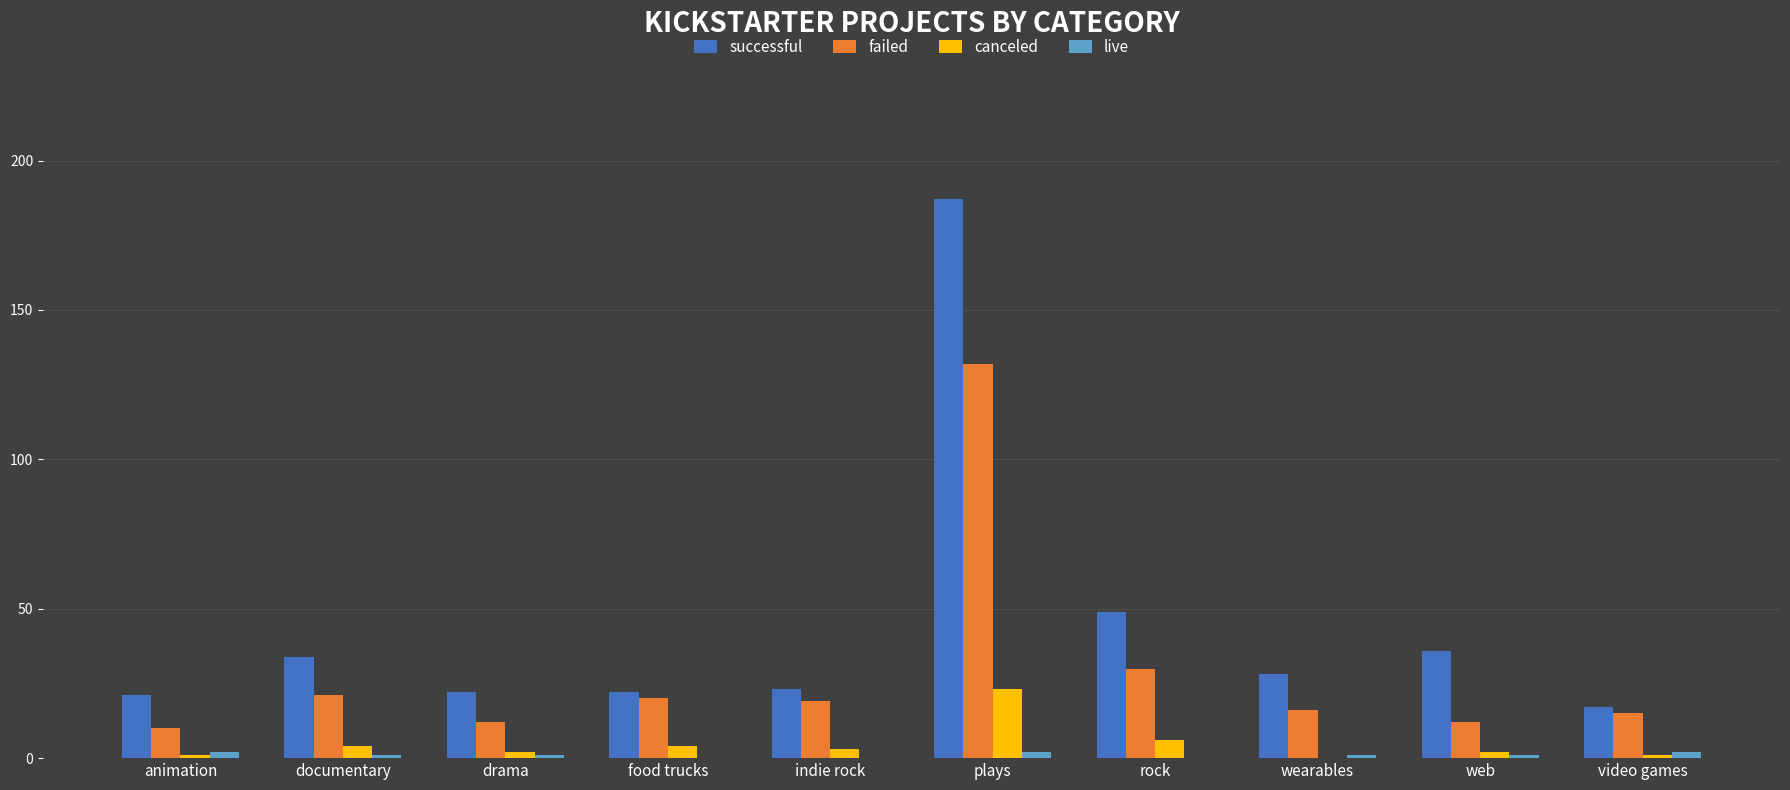

Where is successful nearest to the value 102?

rock